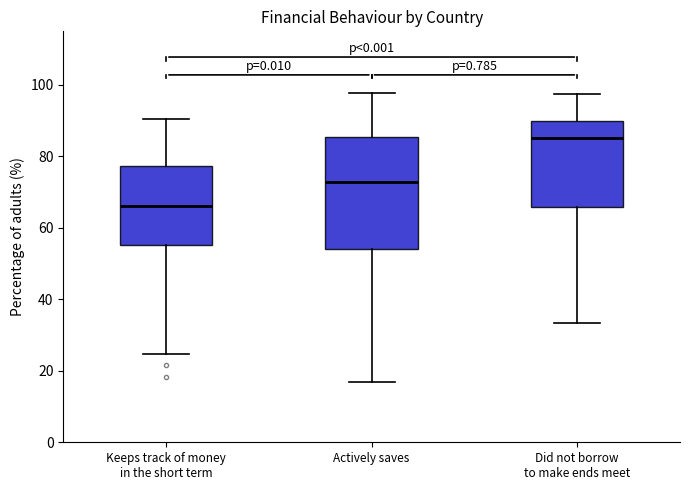

Reading left to right, read every box against the y-axis: the position of its median line, the range the box covers, and the ends of its whiskers. The values are not printed on the chart, so give them approximately, as read against the axis.

Keeps track of money in the short term: median 66, box 56 to 78, whiskers 24 to 90
Actively saves: median 72, box 54 to 86, whiskers 16 to 98
Did not borrow to make ends meet: median 86, box 66 to 90, whiskers 34 to 98